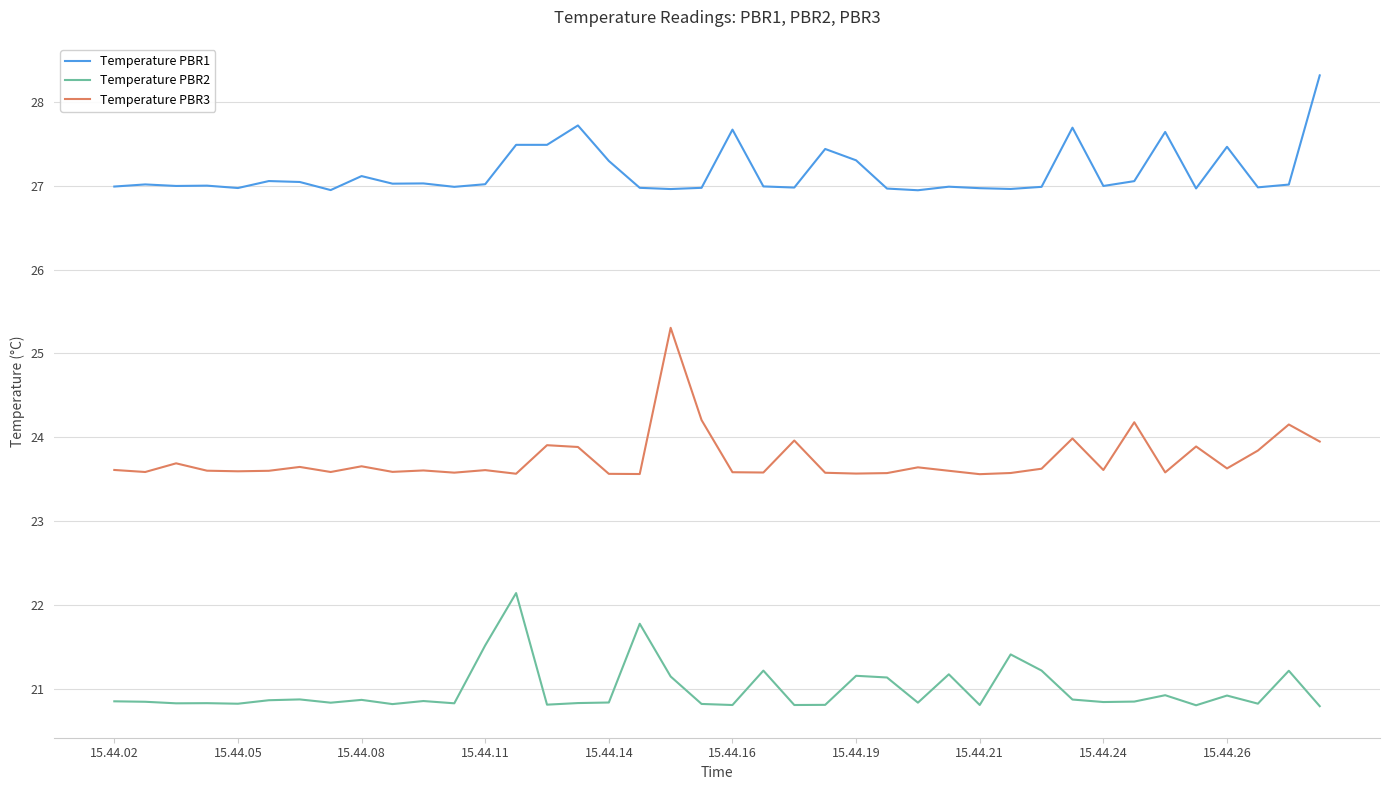

Rank the series by their average value, from lowest to highest.

Temperature PBR2, Temperature PBR3, Temperature PBR1